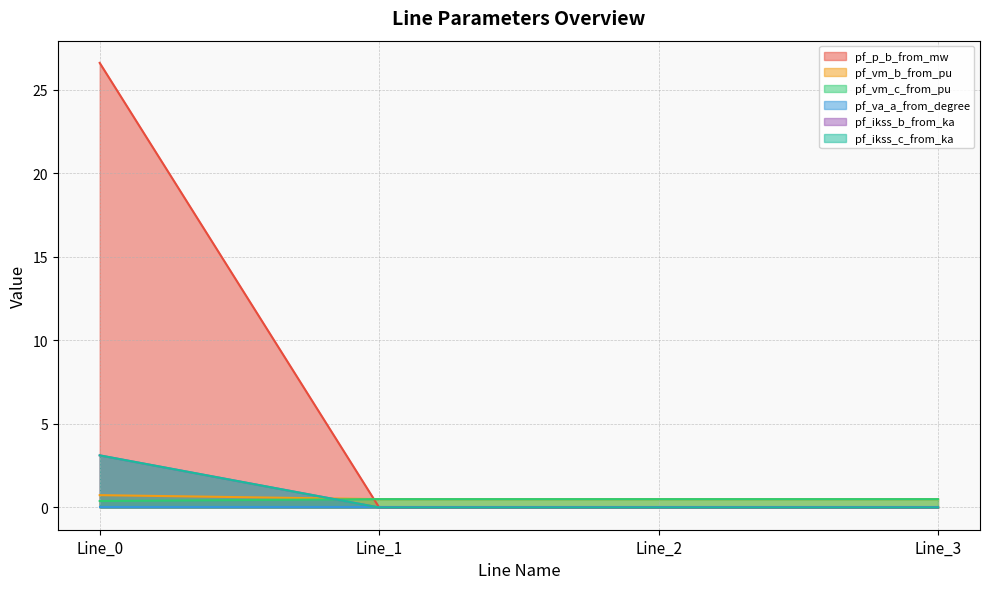

The value of pf_vm_c_from_pu at Line_2 is 0.8. True or false?

False